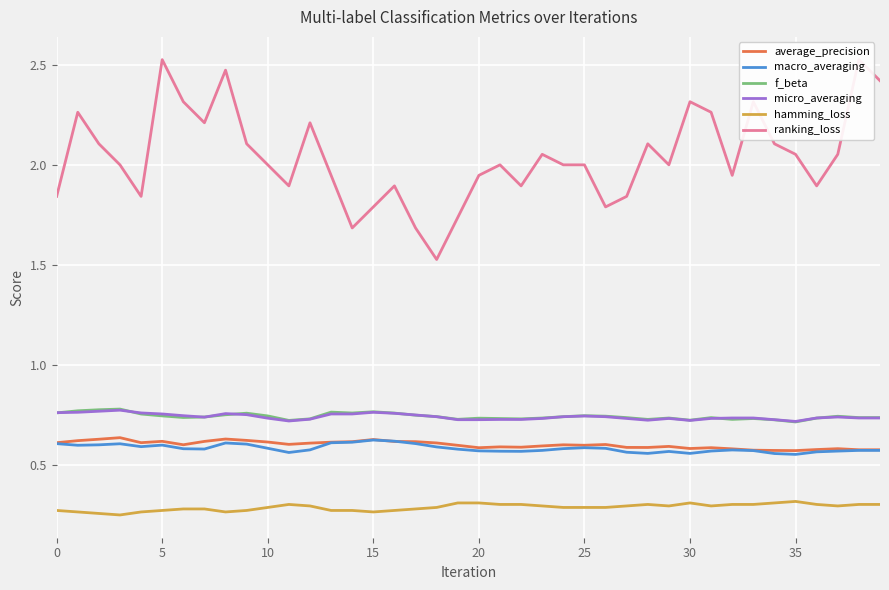

How many interior local valleys does the average_precision series have?

9